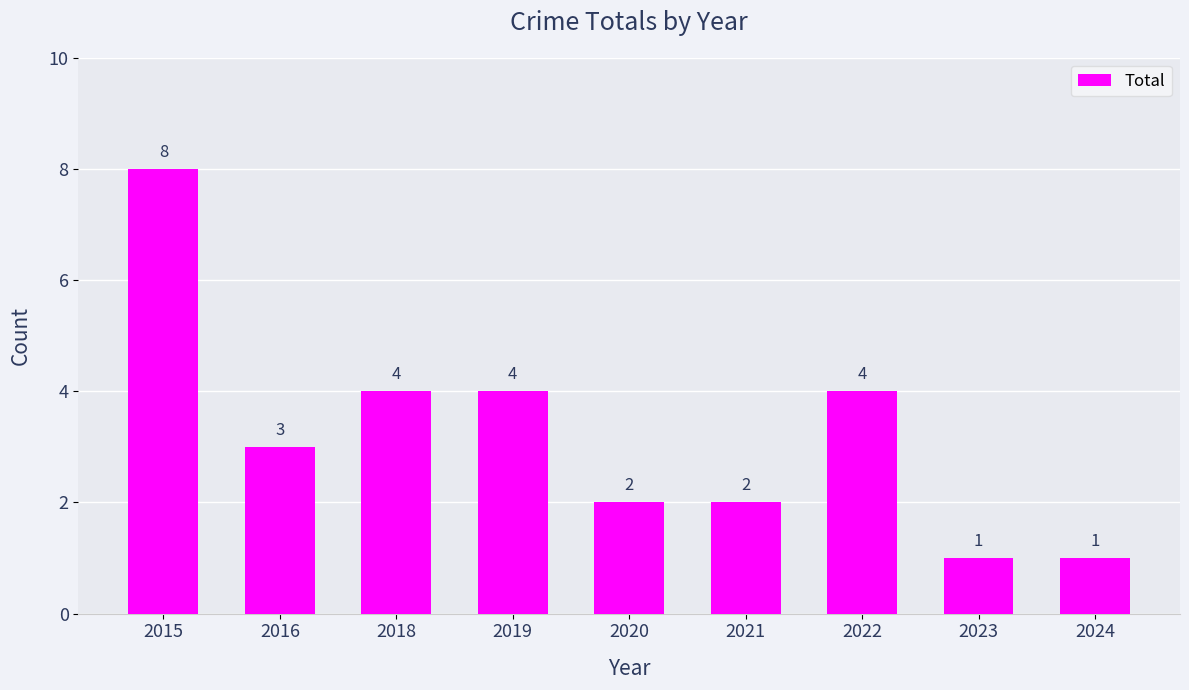

Reading left to right, extract all data points from this chart.

2015=8	2016=3	2018=4	2019=4	2020=2	2021=2	2022=4	2023=1	2024=1